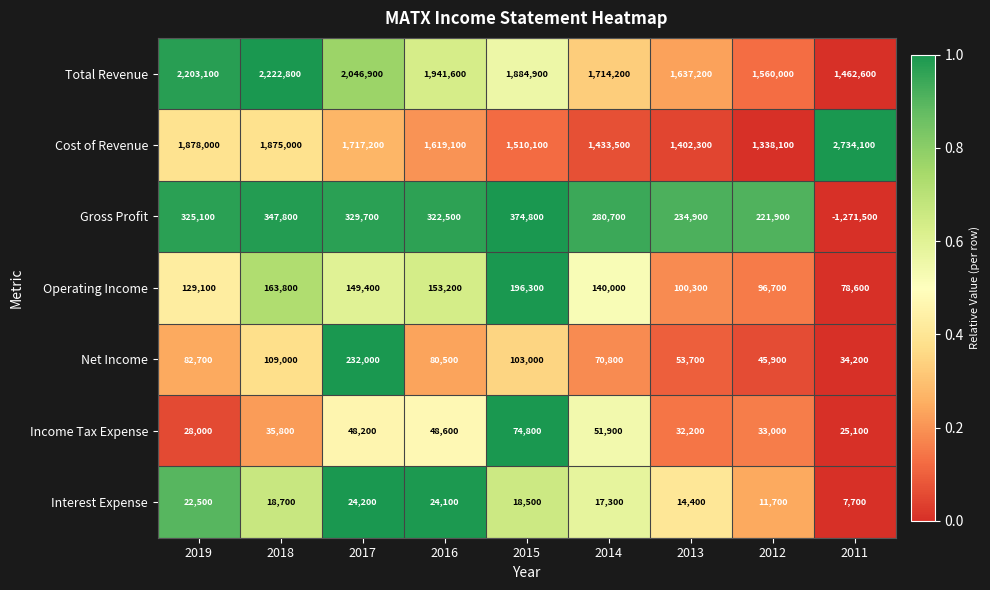

How many distinct data groups are displayed?

7